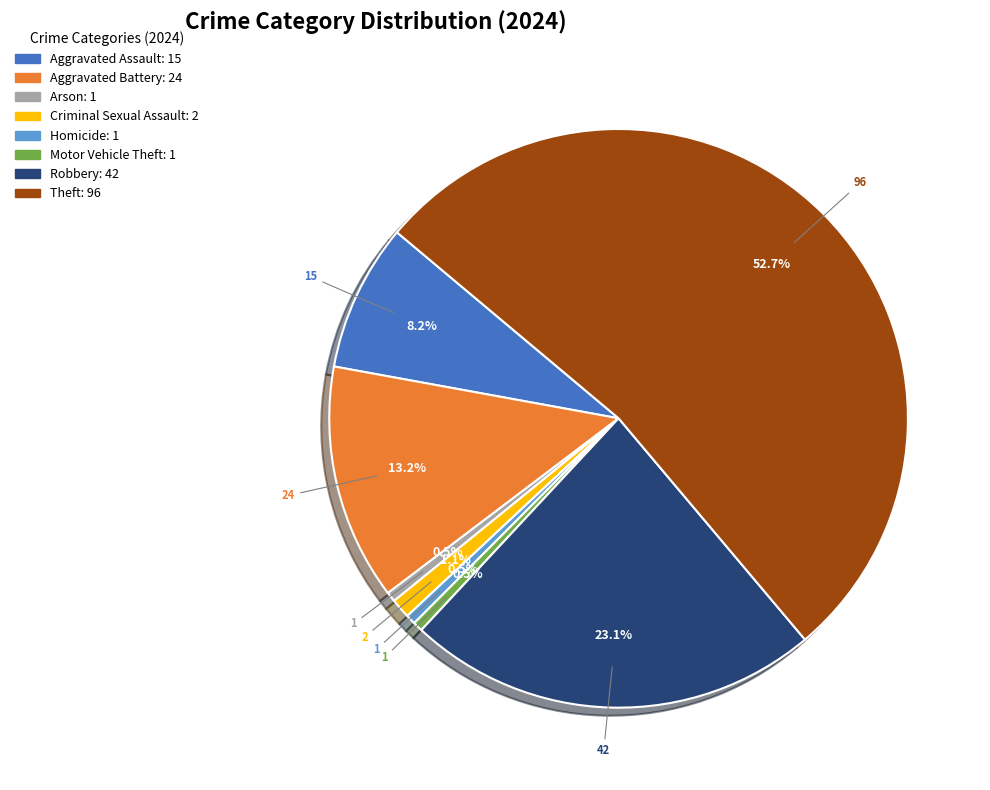

Approximately how many times larger is the value at Aggravated Assault compared to Aggravated Battery?

0.6